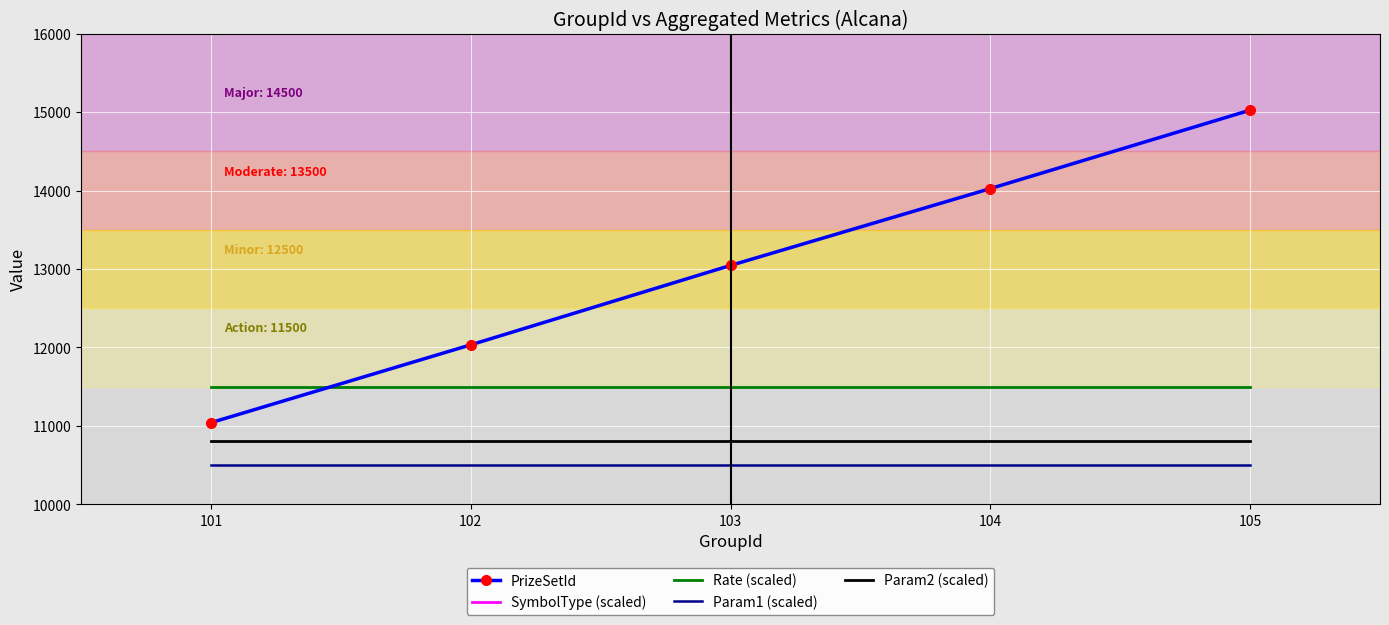

What is the lowest value of the SymbolType (scaled) series?

20700.0